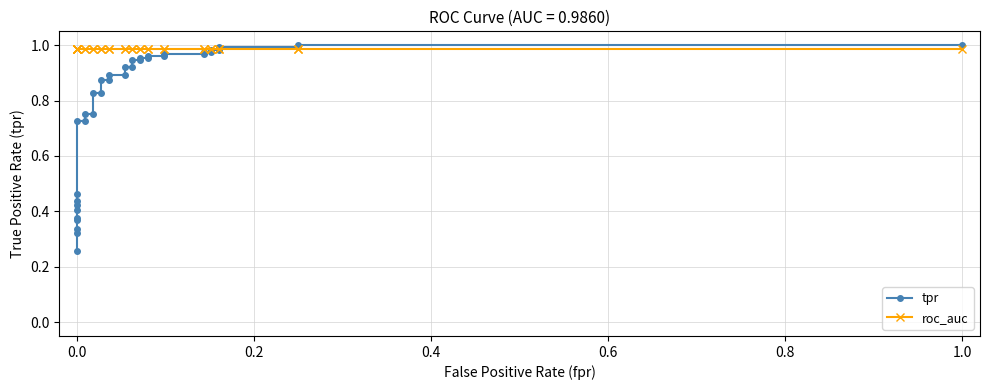

After their last crossing, which series has the higher values: roc_auc or tpr?

tpr